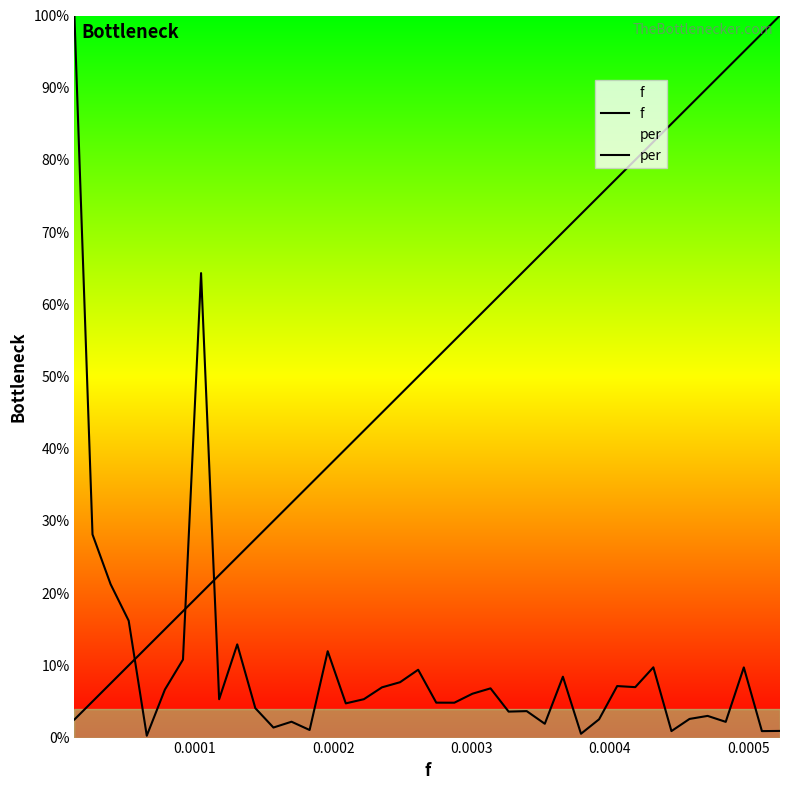

Is this an area chart (filled region under the line)?

No